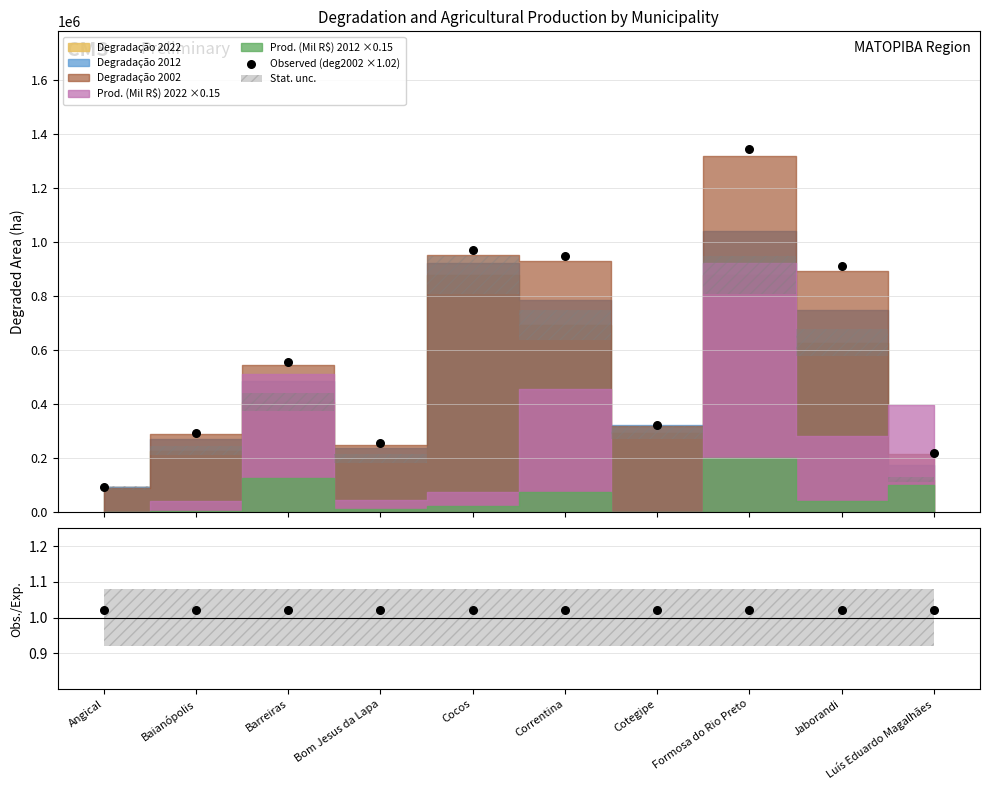

Which series has the largest Y range (max minus min)?

Observed (deg2002 ×1.02)